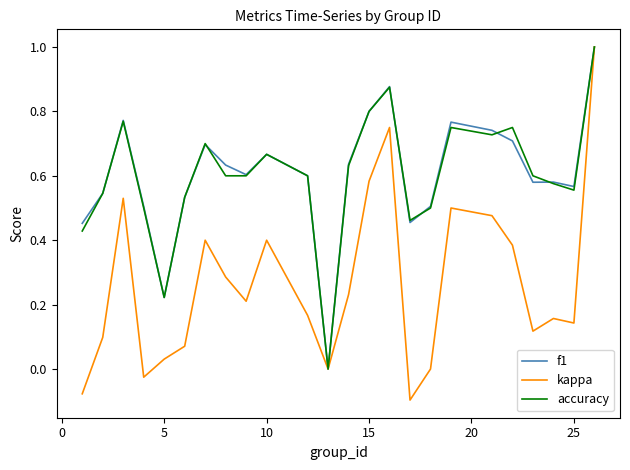

Which series has the widest spread of values?

kappa